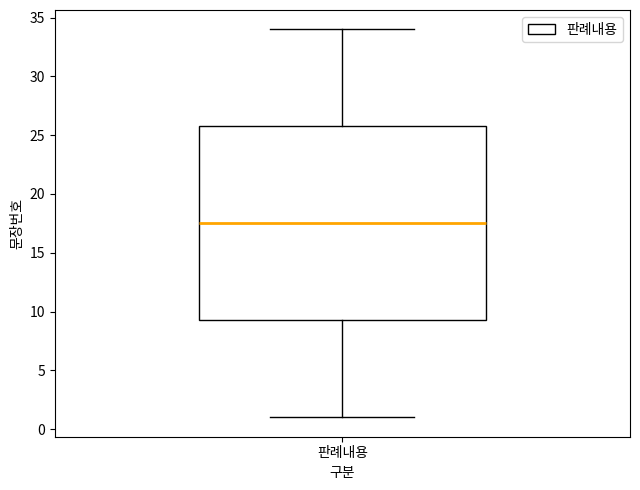

Read this box plot against the y-axis: the position of the median line, the range covered by the box, and the ends of both whiskers. The values are not printed on the chart, so give them approximately, as read against the axis.

median 17.5, box 9.5 to 26.0, whiskers 1.0 to 34.0